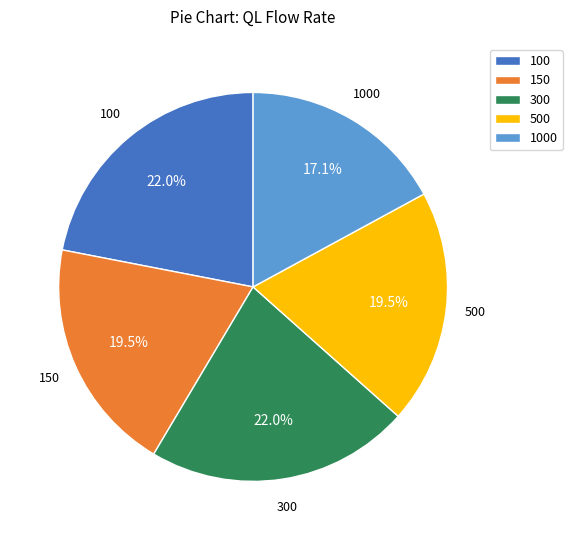

What is the ratio of the value at 100 to the value at 300?

1.0